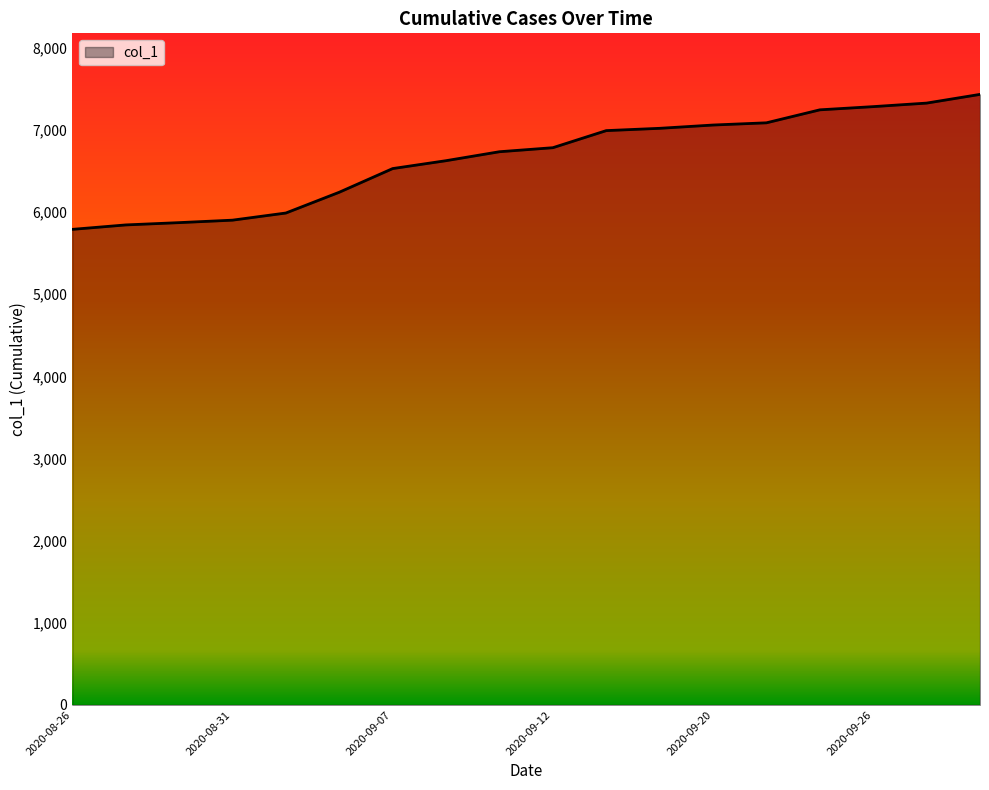

What is the minimum value shown in the chart?

5789